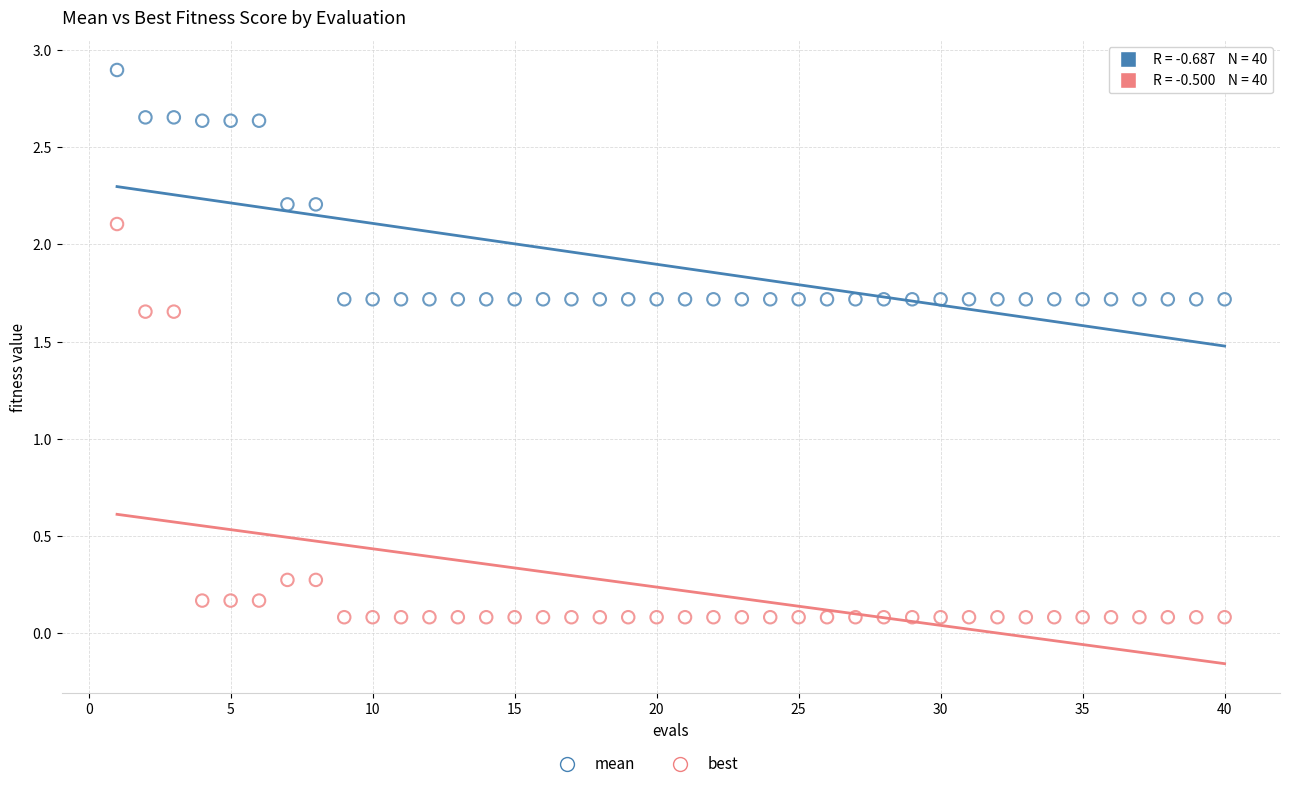

In the mean series, what Y value is closest to 2?

2.2